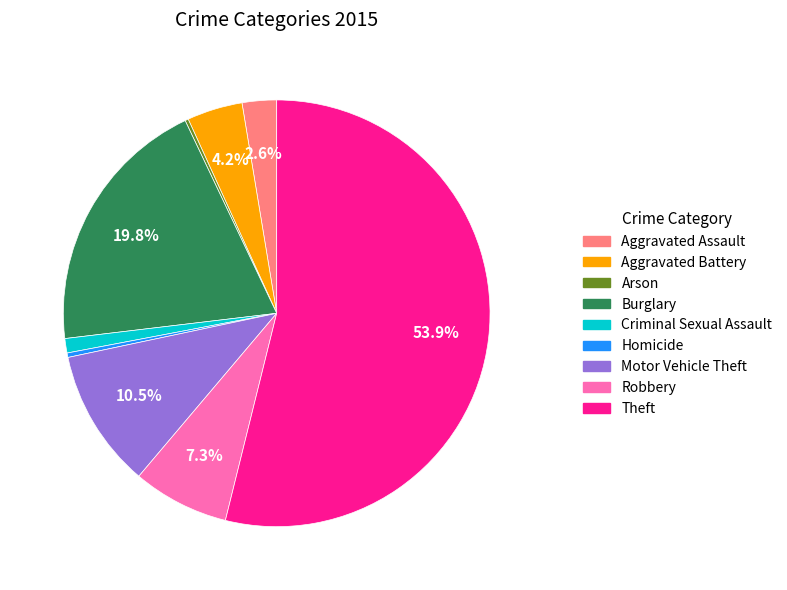

Does Theft represent more than half of the total?

Yes